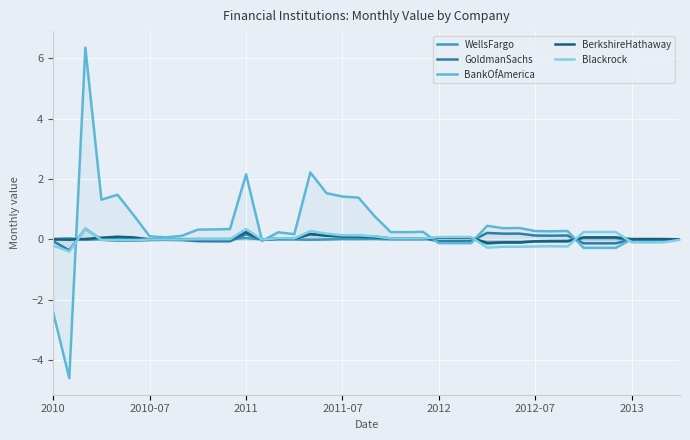

What is the spread (max minus min) of values at 27?

0.7